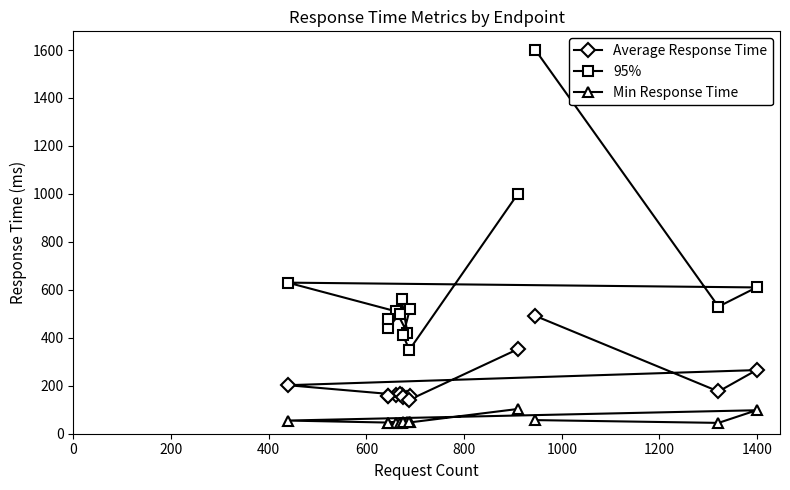

How many data points in 95% are above 520?

6